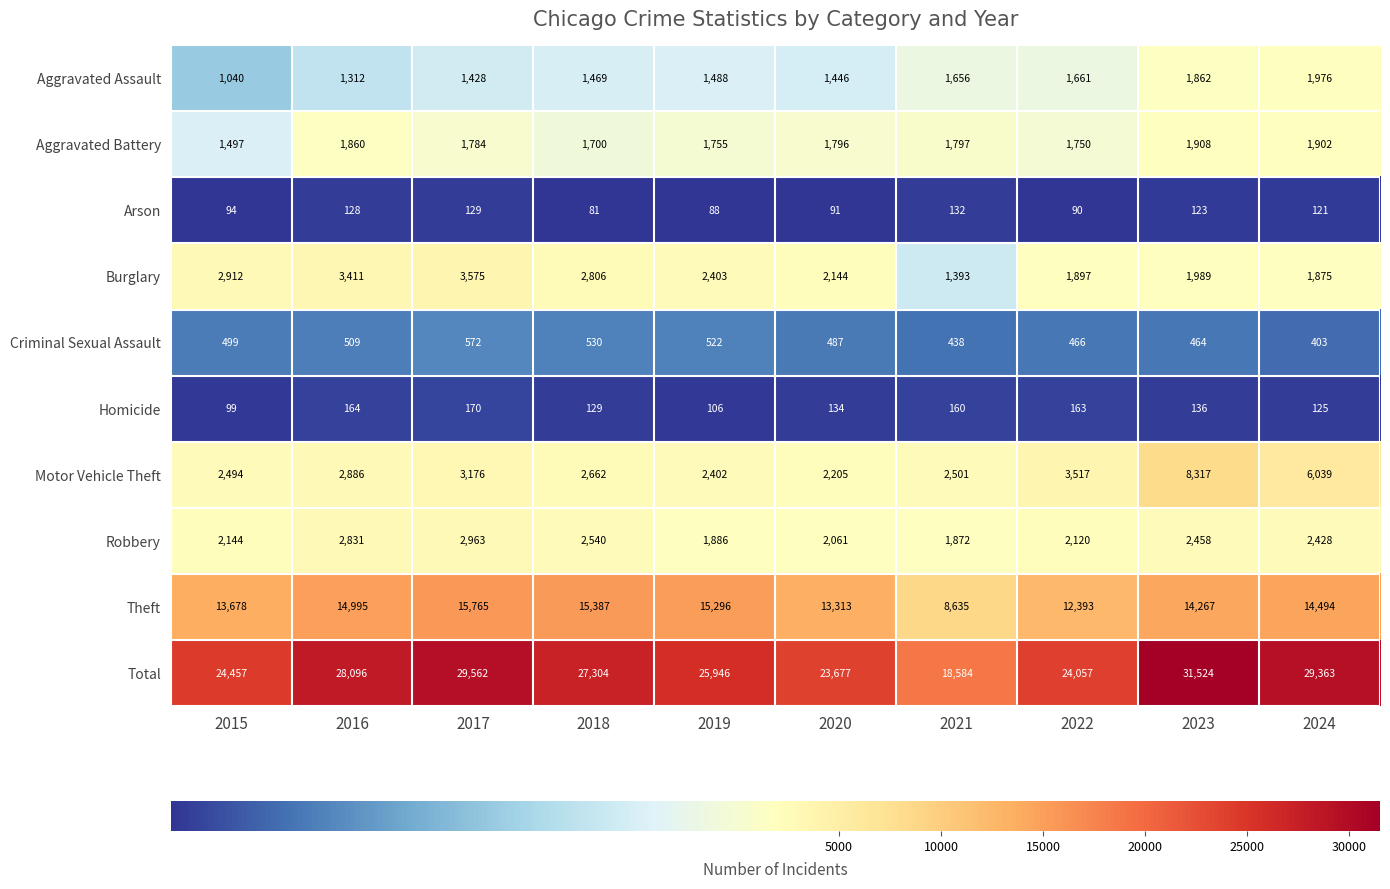

At which category does the chart reach its minimum across all series?

2018